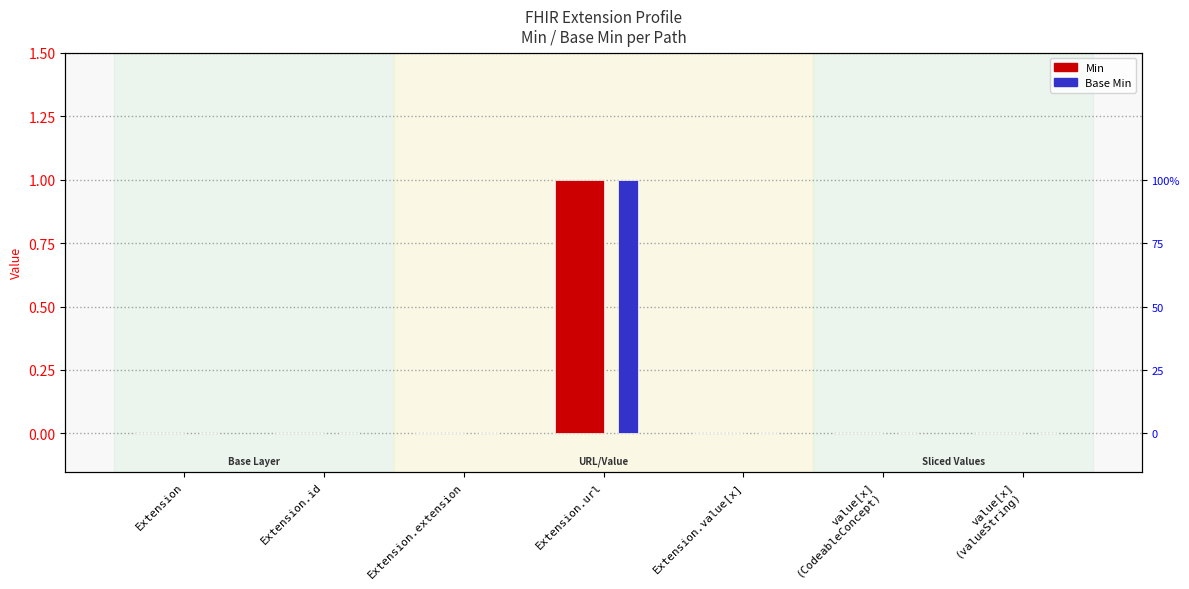

How many distinct data groups are displayed?

2